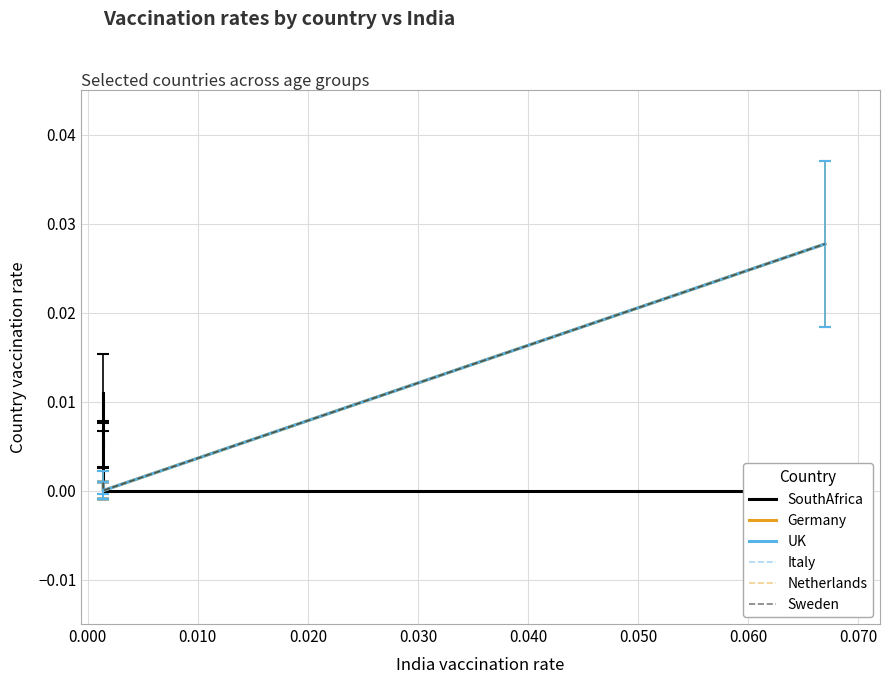

Is the value of Germany at 0.040 greater than the value of Italy at 0.060?

No